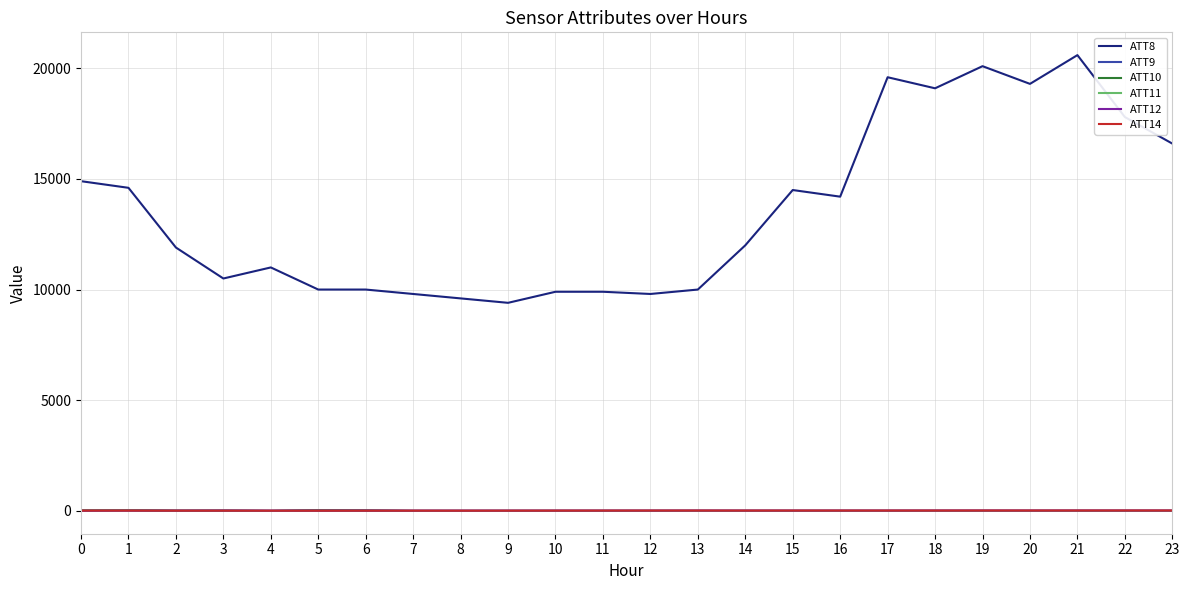

What is the average value of the ATT8 series?

13545.8